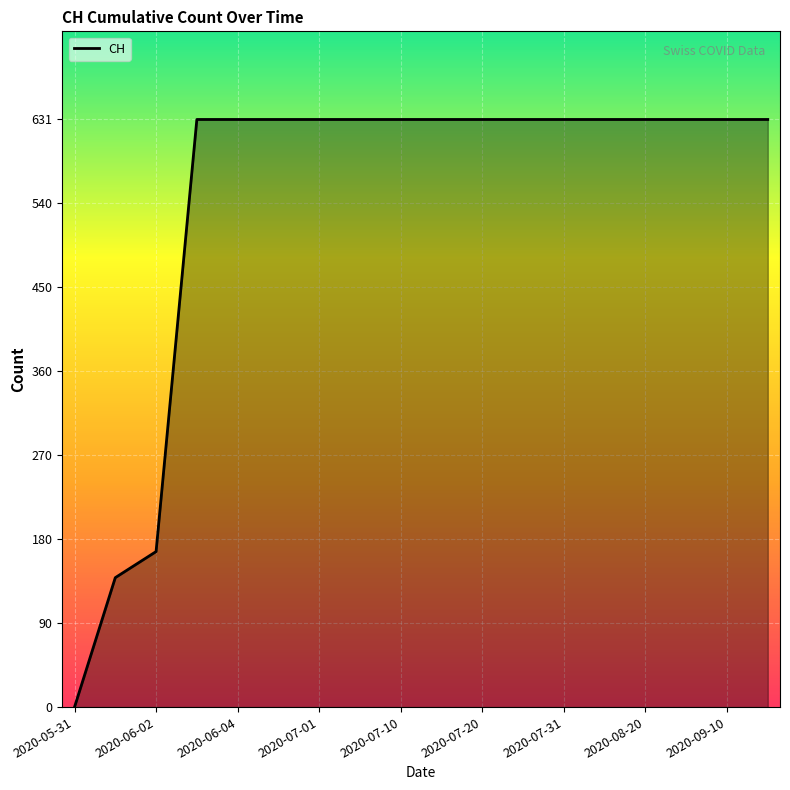

What is the difference between the maximum and minimum values?

631